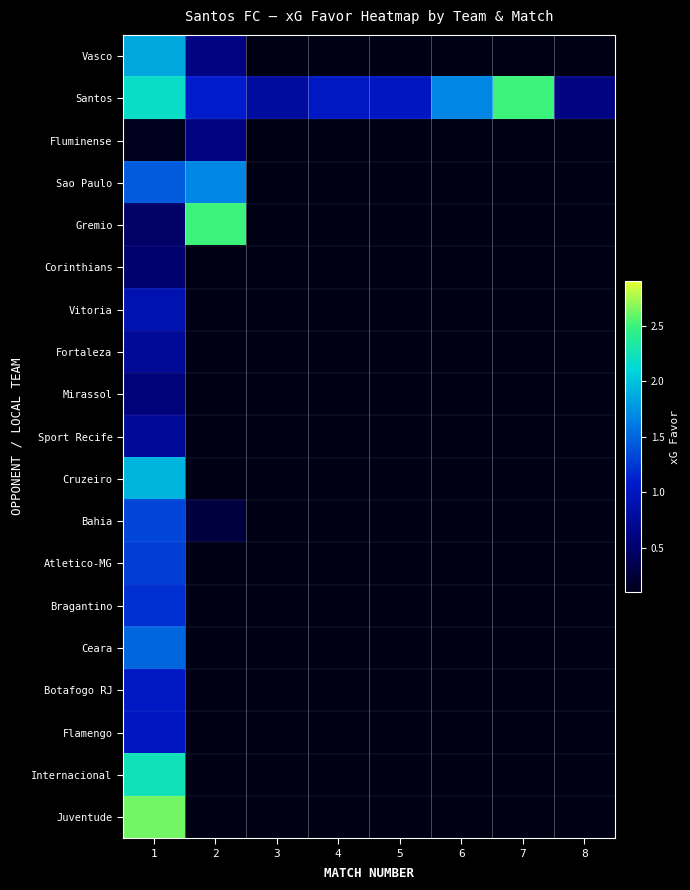

Which series has the largest total across all categories?

Santos